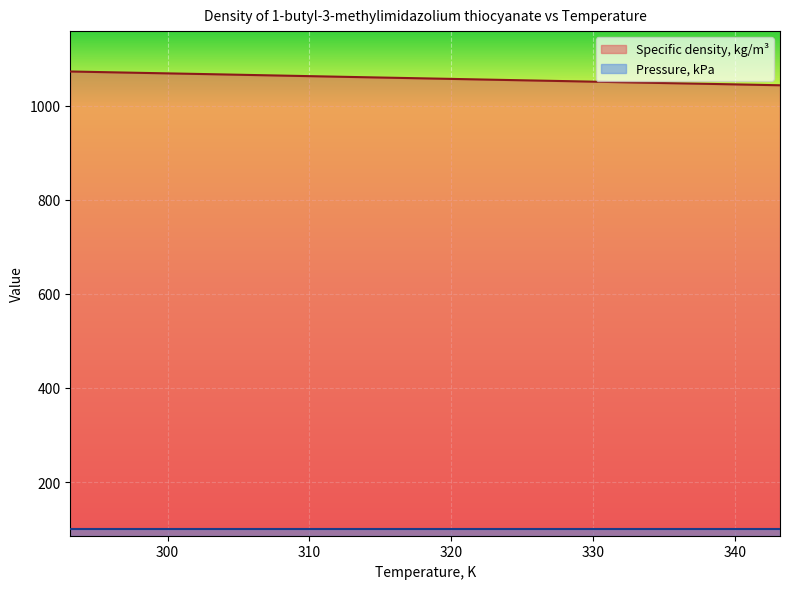

At which label does the data first exceed 1057?

293.15